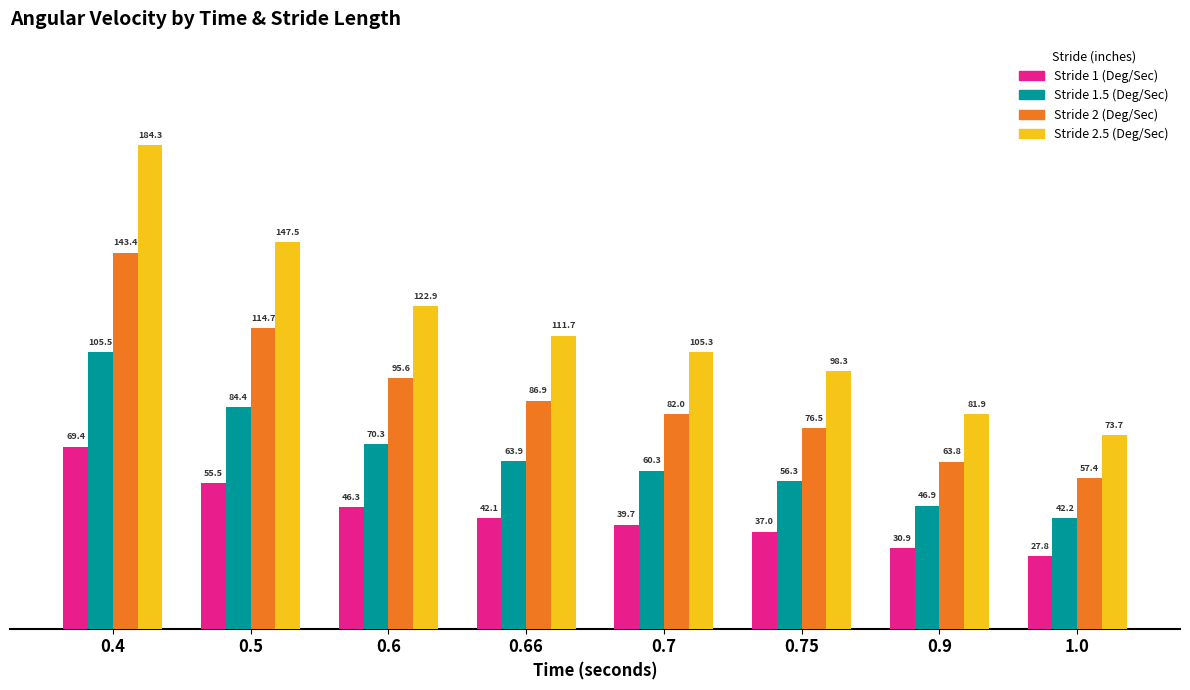

At which label does Stride 2 (Deg/Sec) first exceed 86?

0.4